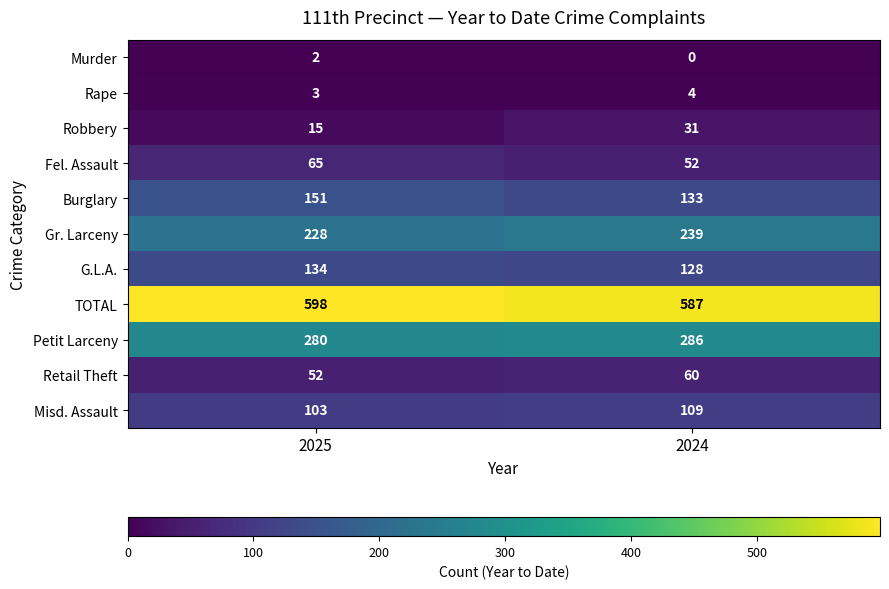

The value of Fel. Assault at 2025 is 33. True or false?

False